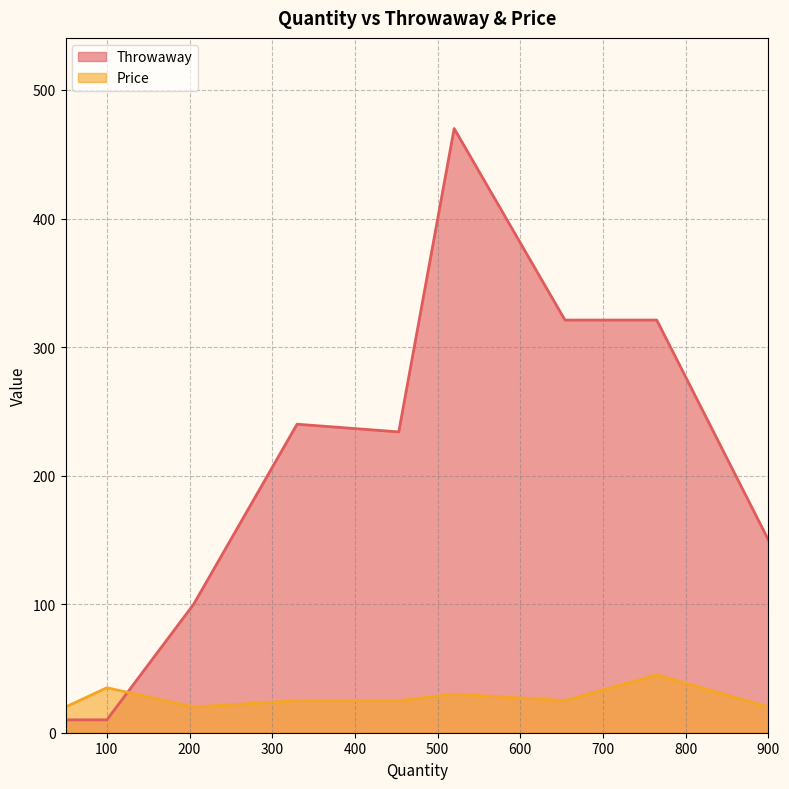

The Price series shows 30 at 520. True or false?

True